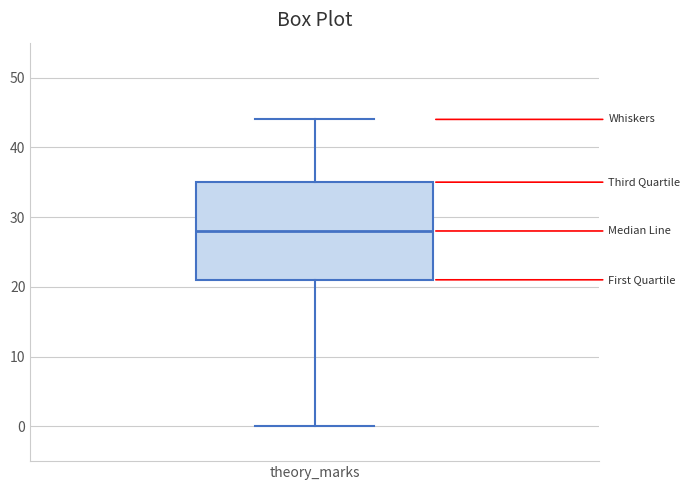

Transcribe this box plot: give where the median line is, the range the box spans, and where the two whiskers end, as read against the y-axis. The values are not printed on the chart, so give them approximately, as read against the axis.

median 28, box 21 to 35, whiskers 0 to 44